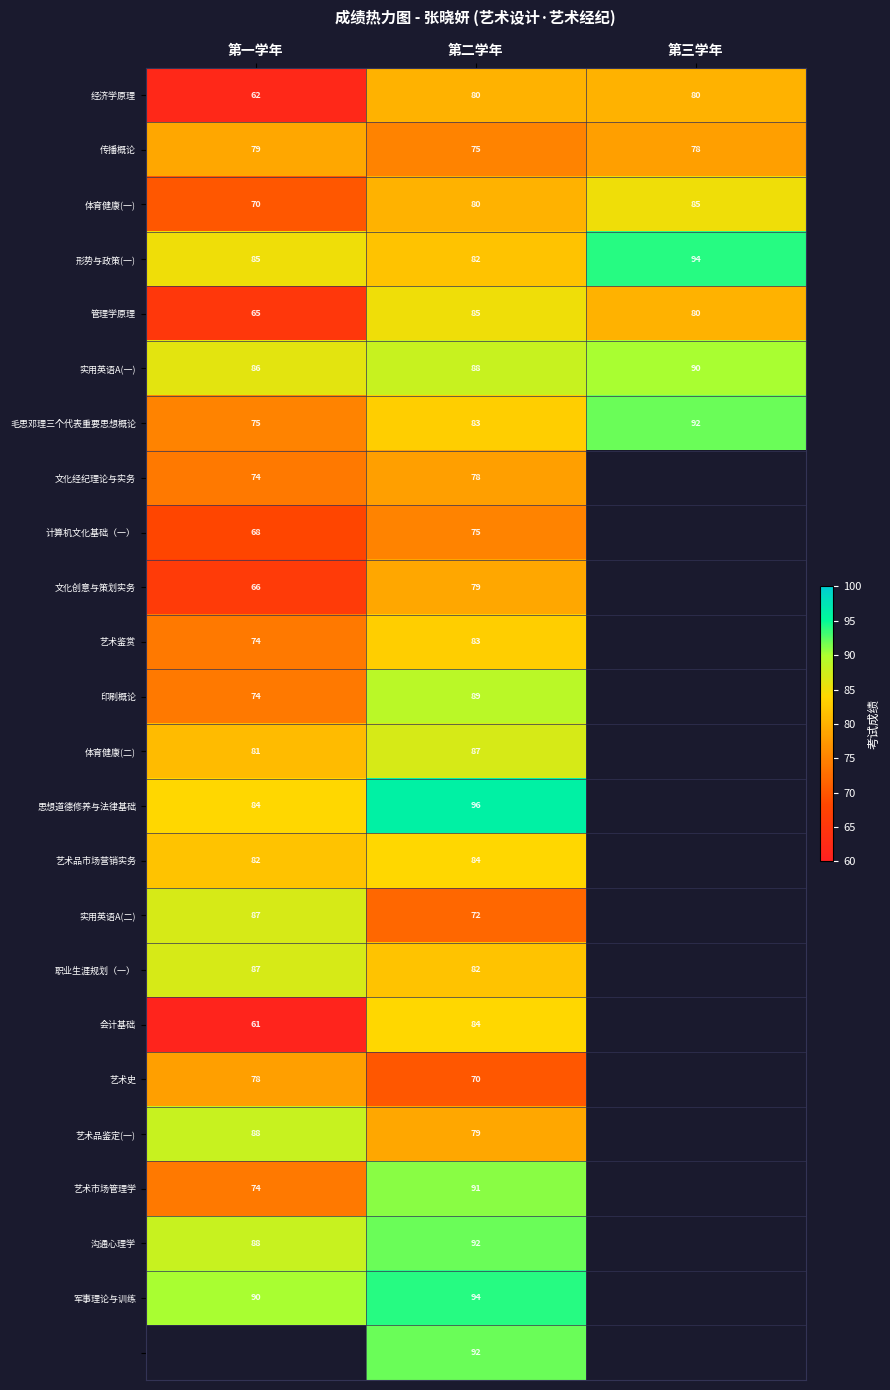

True or false: 文化创意与策划实务 has a value of 55 at 第二学年.

False